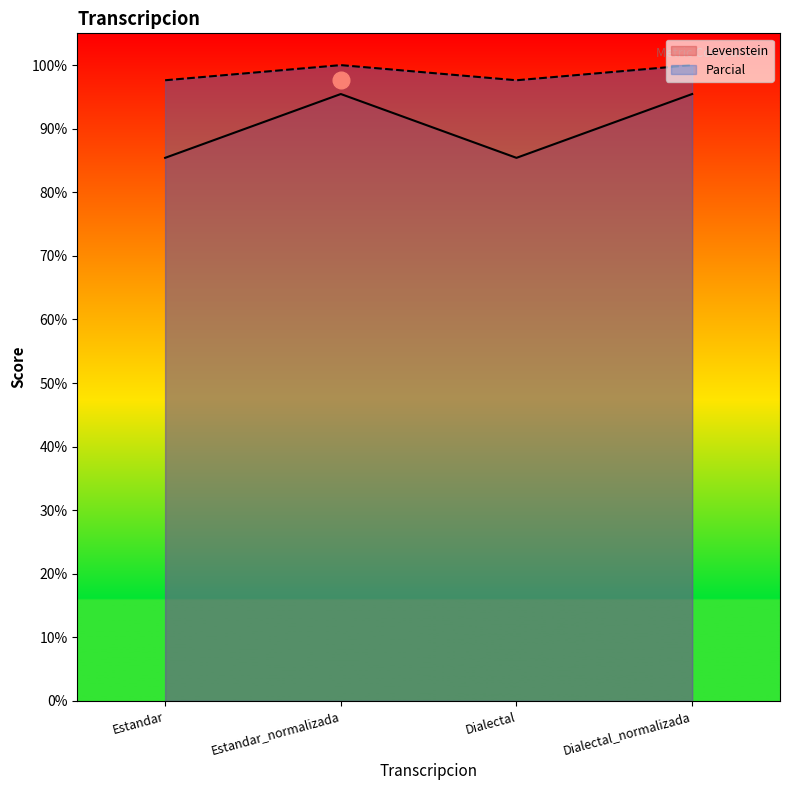

What is the greatest value displayed?

100.0